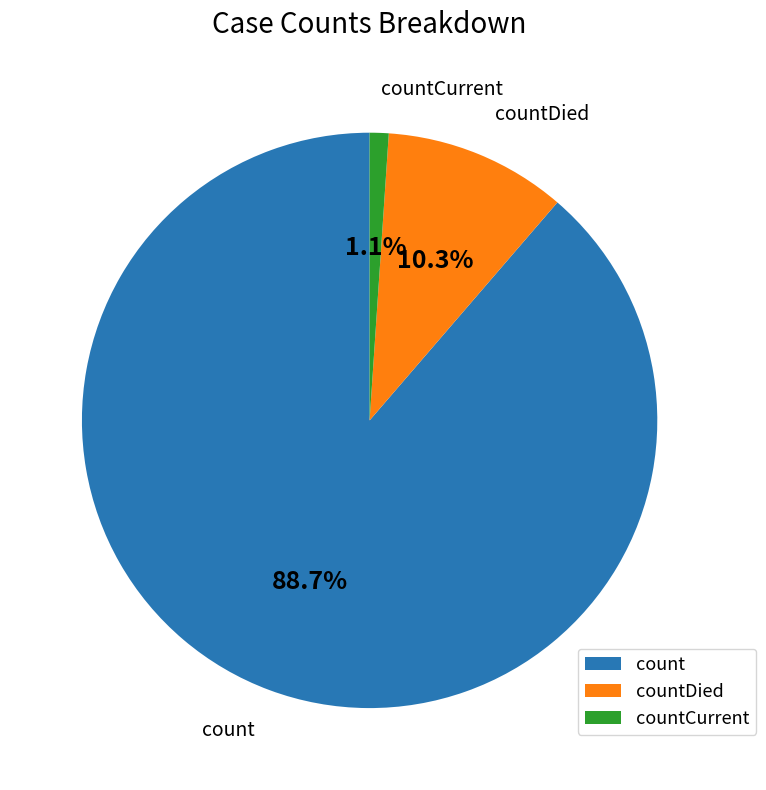

Is it true that count is 97% of the pie?

False